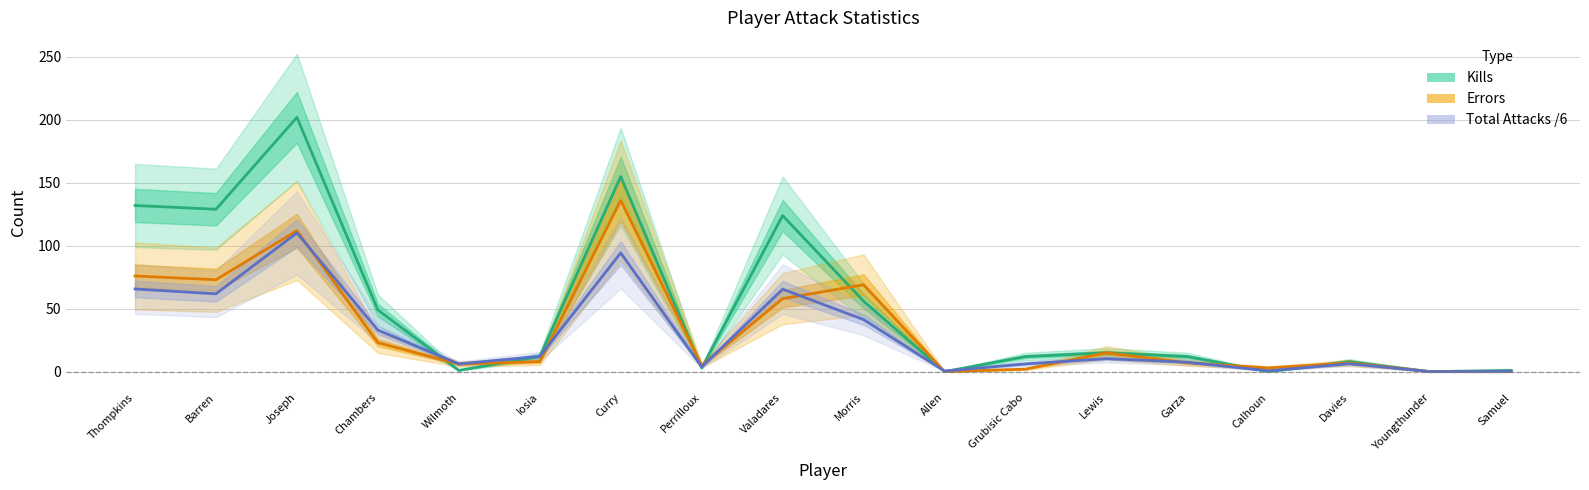

What position from the left is Chambers?

4